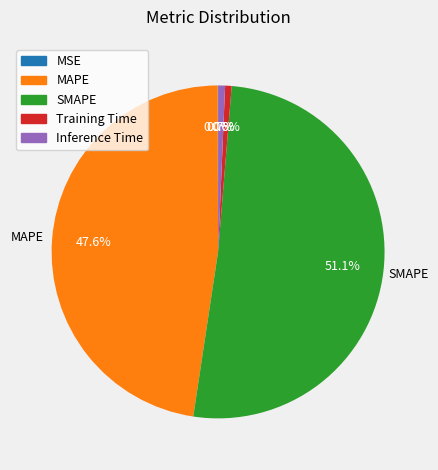

Is it true that MAPE is 48% of the pie?

True